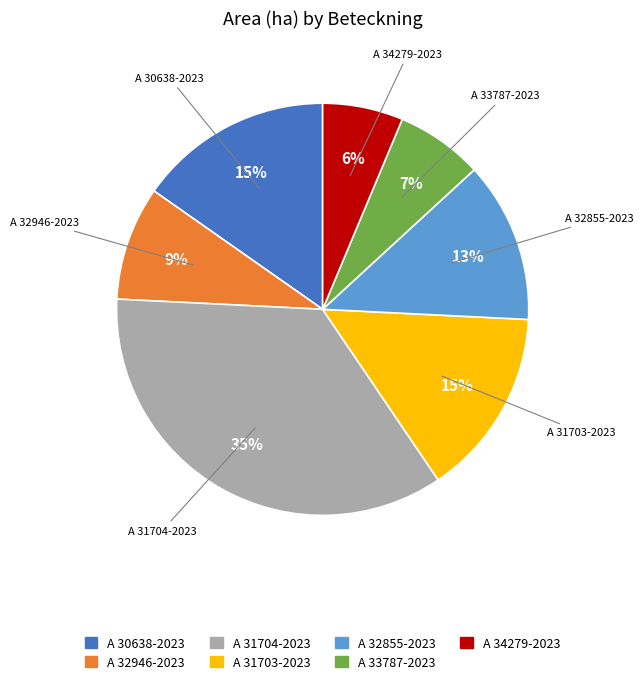

Count the number of slices in the pie.

7